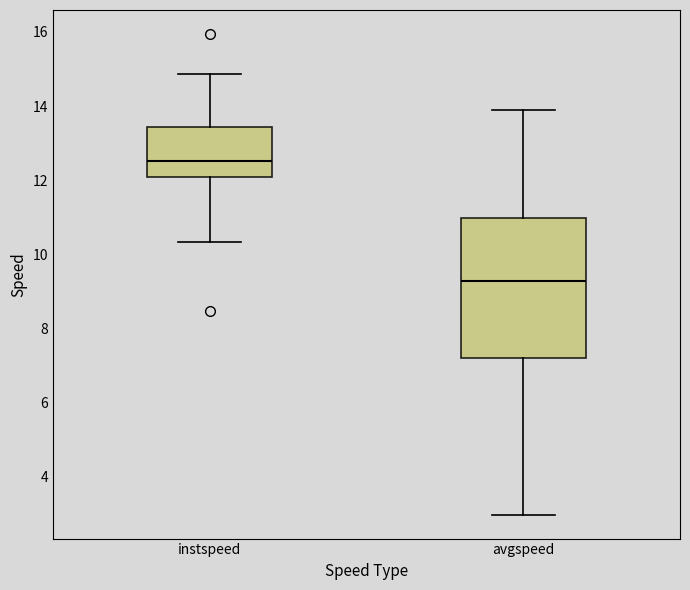

Which box's median line is the highest?

instspeed